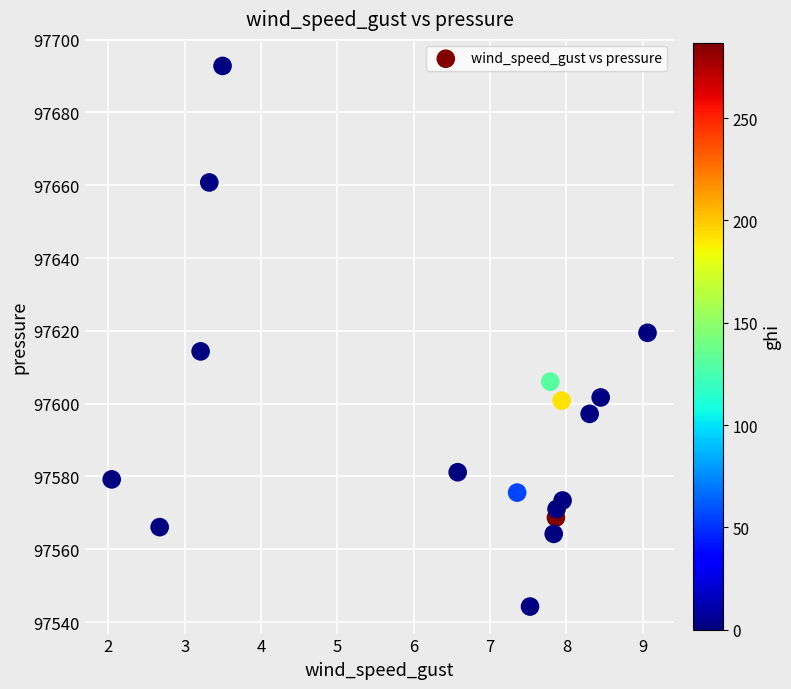

List the coordinates of all points as (X, Y) pairs, reading left to right.

(2.0, 97579.2)  (2.7, 97566.1)  (3.2, 97614.4)  (3.3, 97660.8)  (3.5, 97692.8)  (6.6, 97581.2)  (7.4, 97575.6)  (7.5, 97544.3)  (7.8, 97606.0)  (7.8, 97564.2)  (7.9, 97568.7)  (7.9, 97571.1)  (7.9, 97600.8)  (7.9, 97573.4)  (8.3, 97597.2)  (8.4, 97601.7)  (9.1, 97619.5)